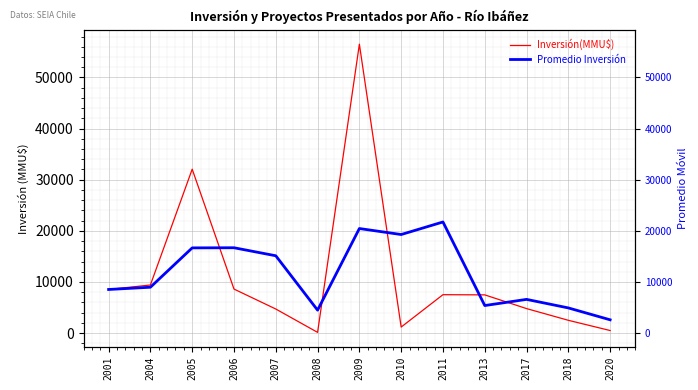

What is the maximum value for Inversión(MMU$)?

56512.0